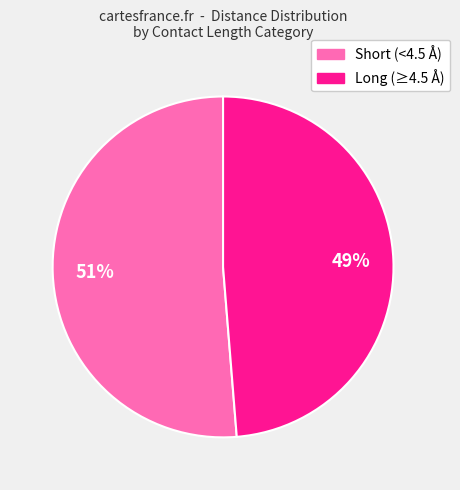

Does any single category account for the majority?

Yes